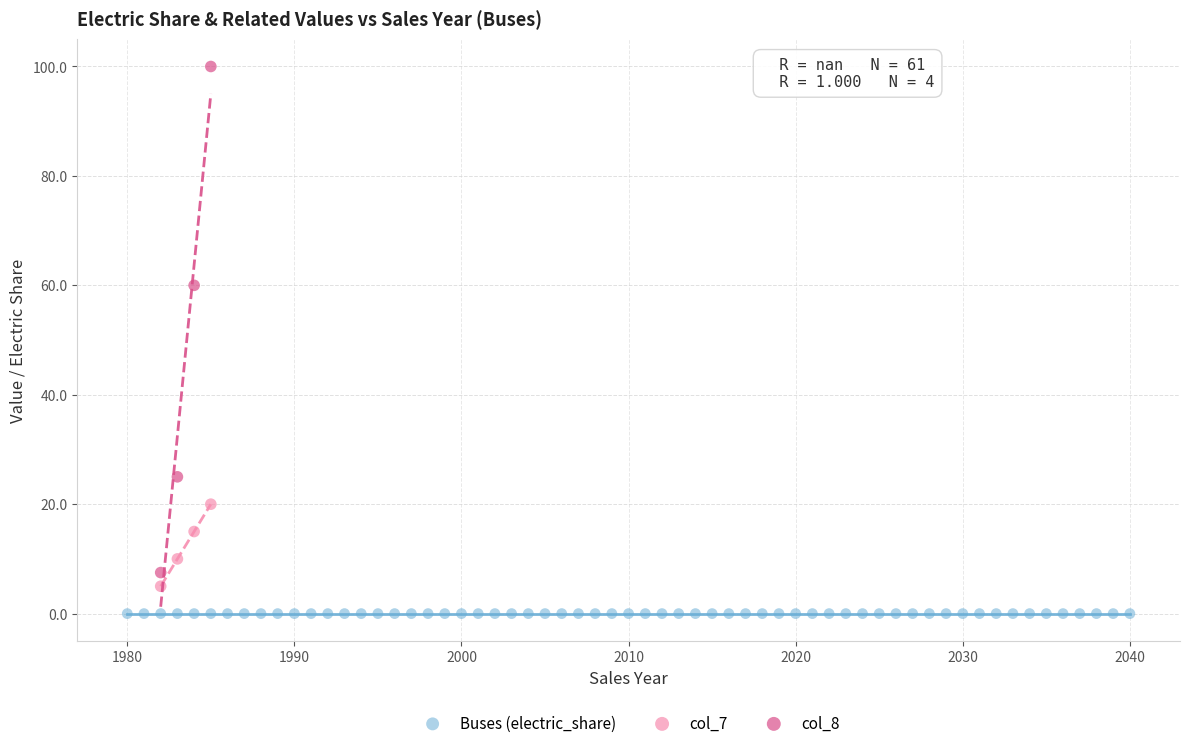

Which series reaches the minimum Y coordinate?

Buses (electric_share)